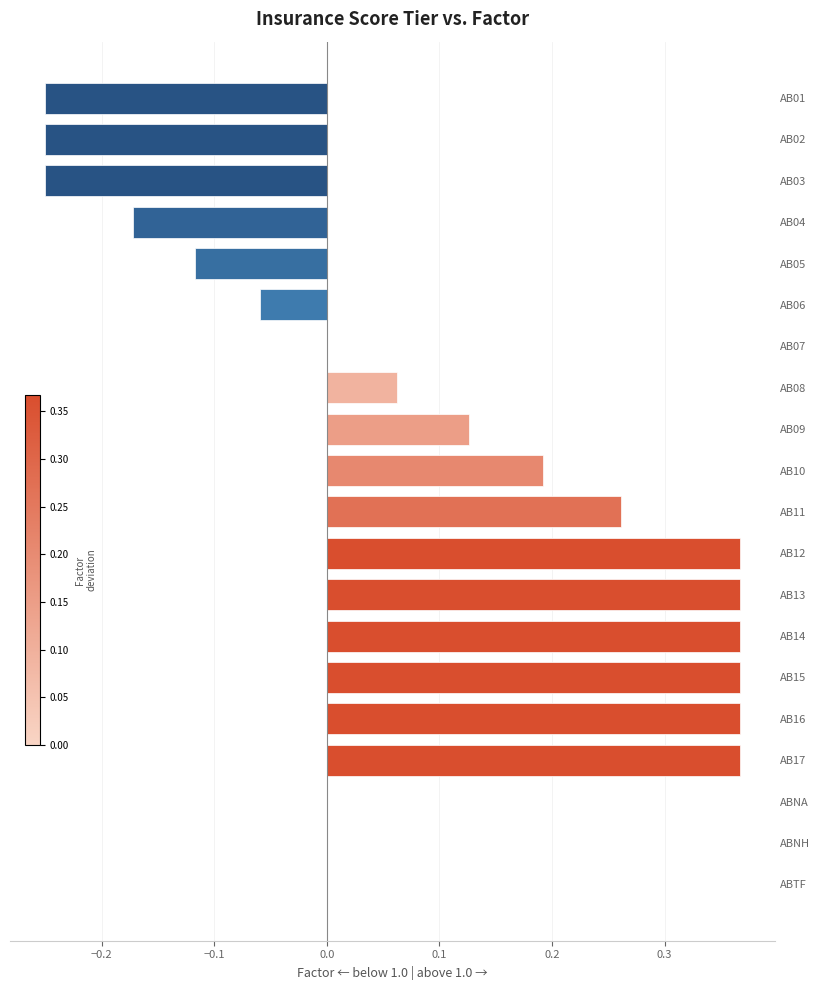

Count the number of categories in the chart.

20